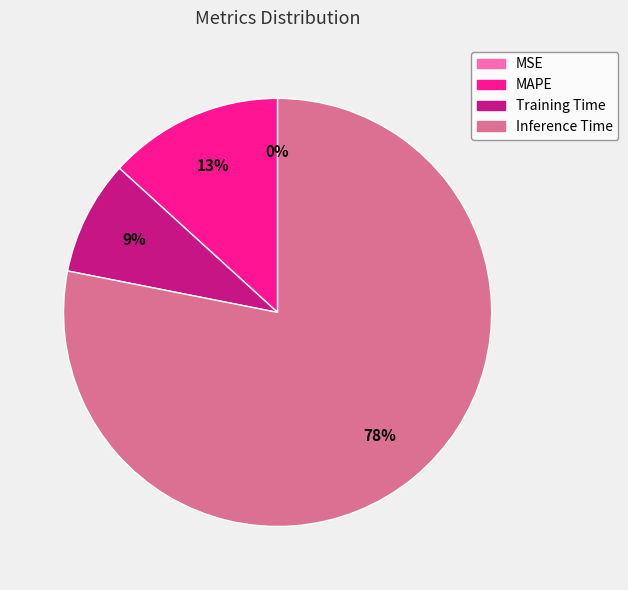

To the nearest percent, what is the difference between the MAPE and Inference Time slice percentages?

65%